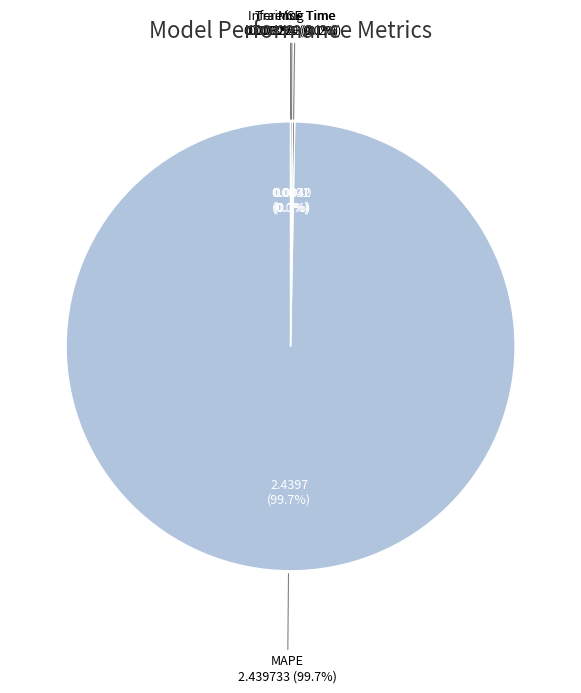

To the nearest percent, what is the difference between the largest and smallest slice percentages?

100%